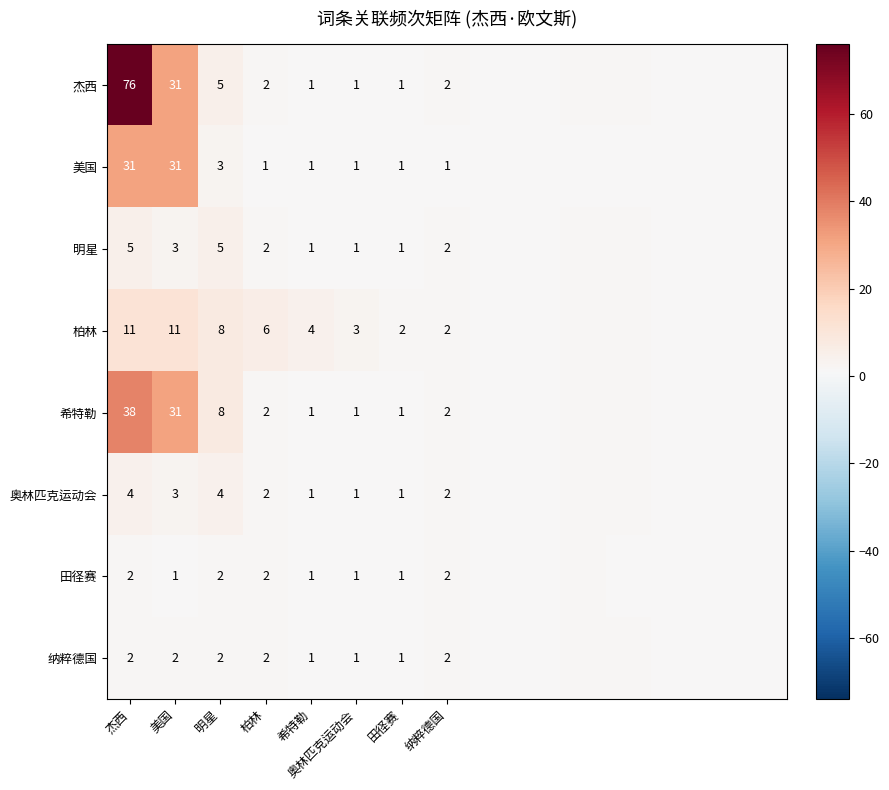

What is the sum of the 柏林 values at 田径赛 and 明星?

10